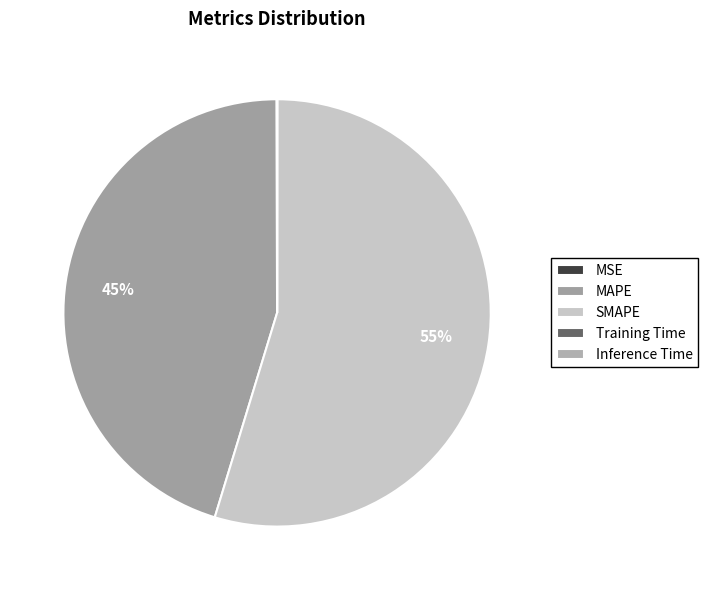

Is the sum of MAPE and Training Time greater than half?

No